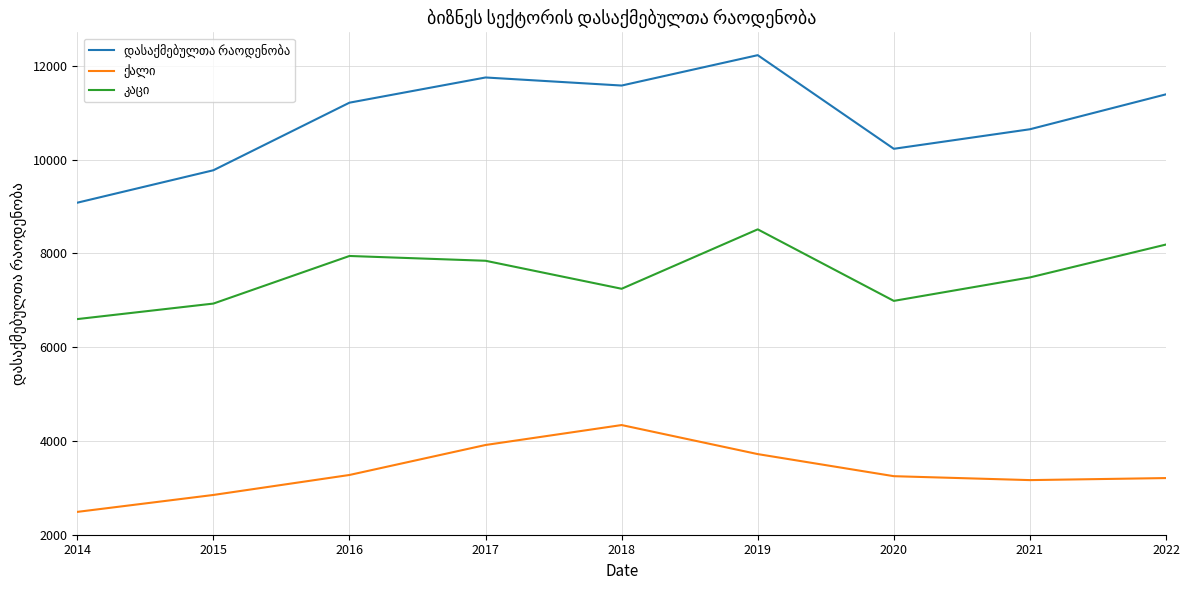

At which category is the sum across all series the highest?

2019